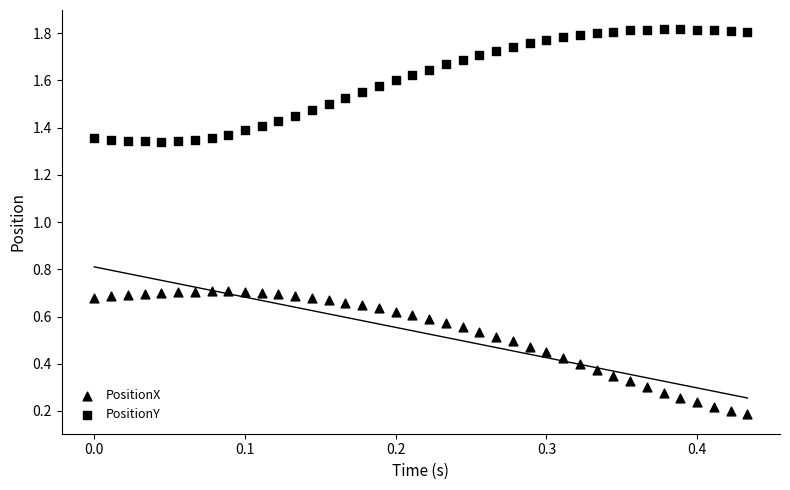

How many data points are displayed?

80